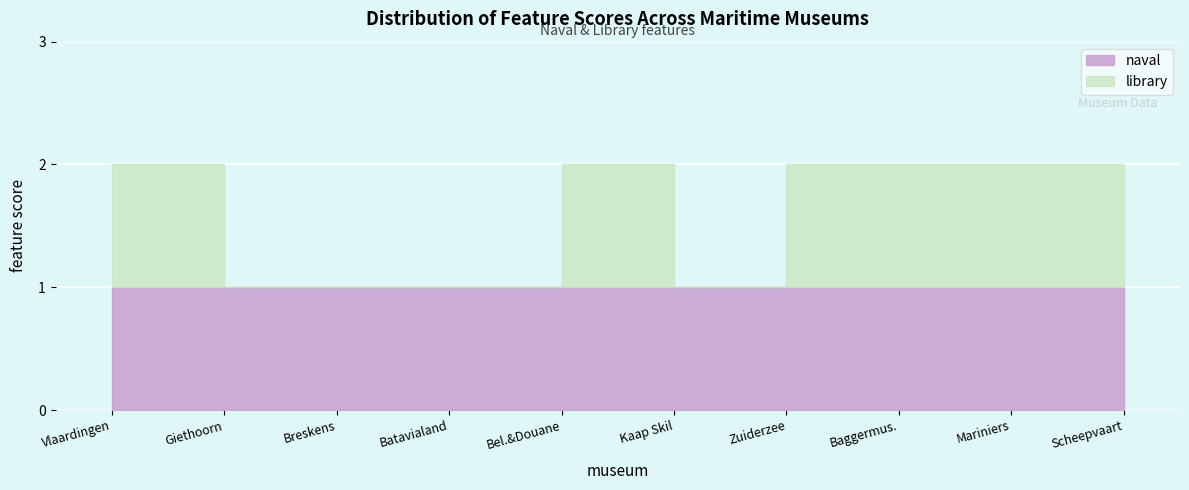

The naval series shows 1 at Zuiderzeemuseum. True or false?

True